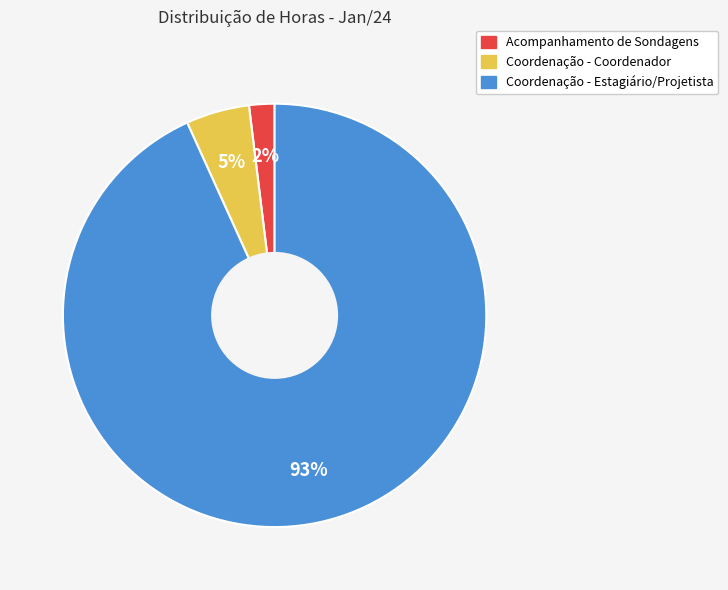

What percentage is the Acompanhamento de Sondagens slice, to the nearest percent?

2%